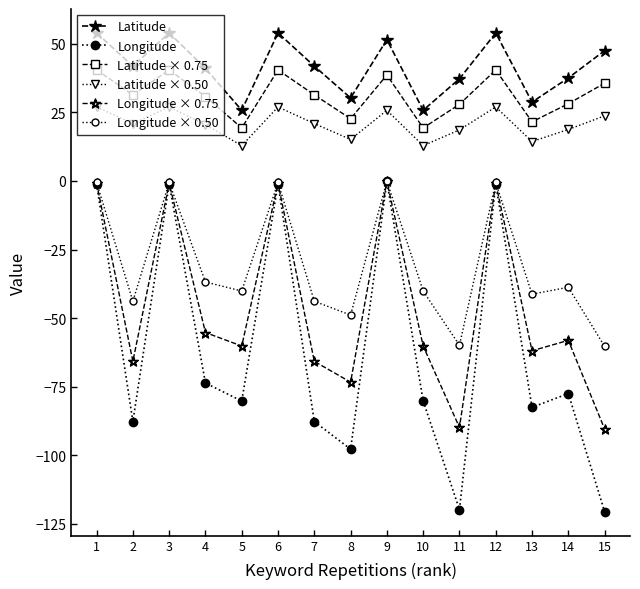

How many values in the Longitude × 0.50 series exceed -40?

7